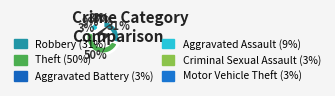

Which slice is the smallest?

Aggravated Battery